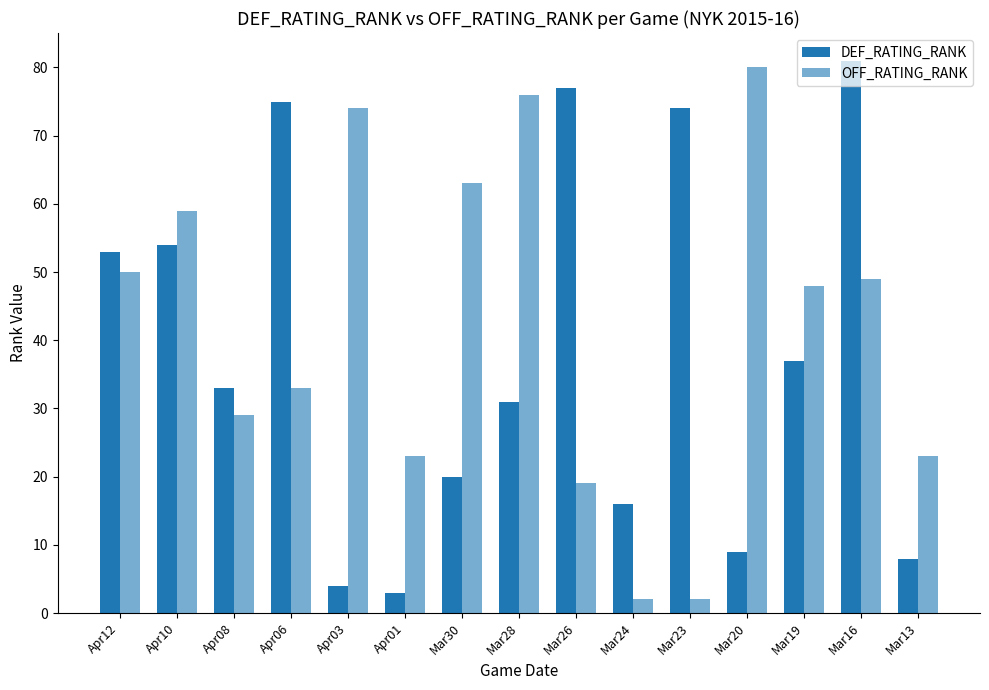

What is the smallest value displayed?

2